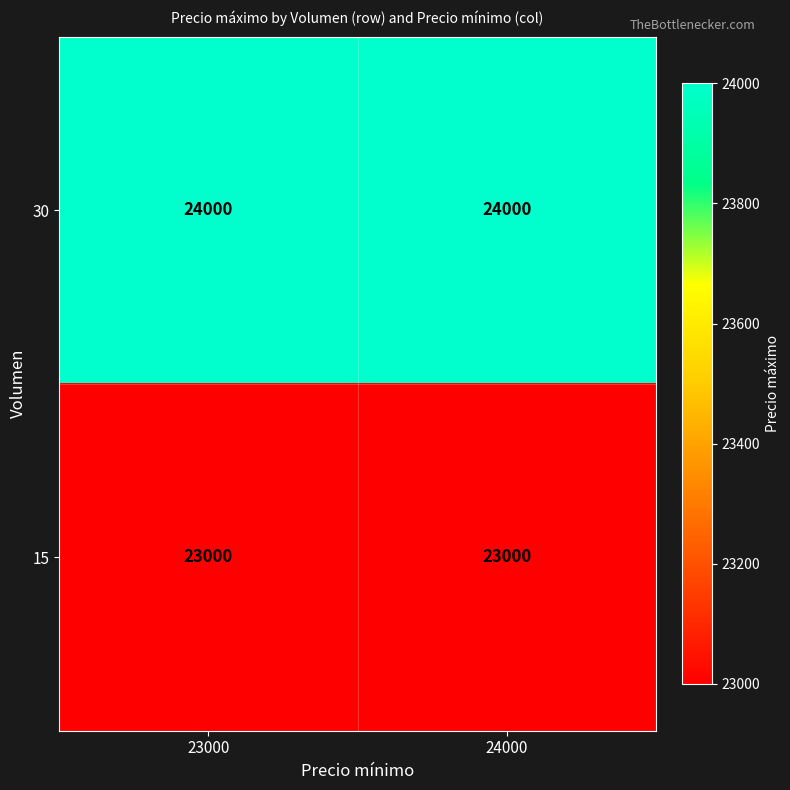

The value of 15 at 23000 is 5103. True or false?

False